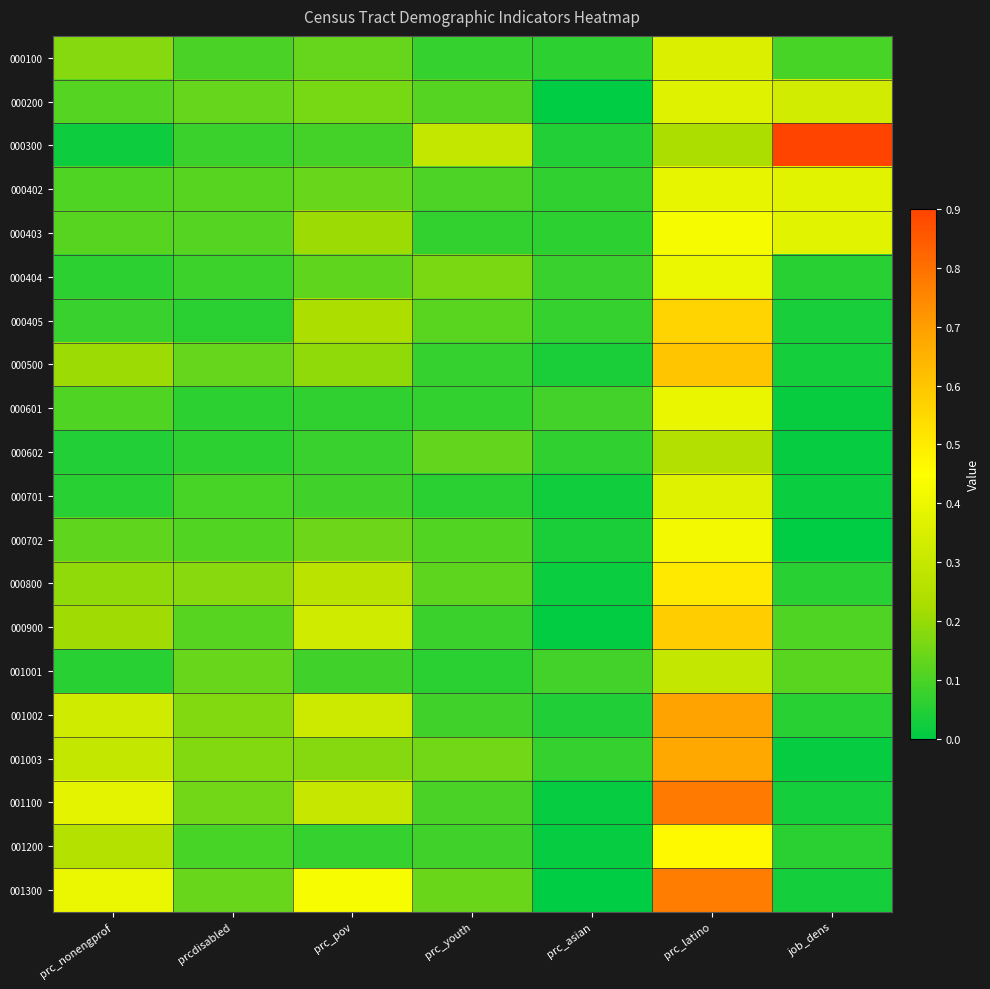

At how many categories does at least one series exceed 0?

7